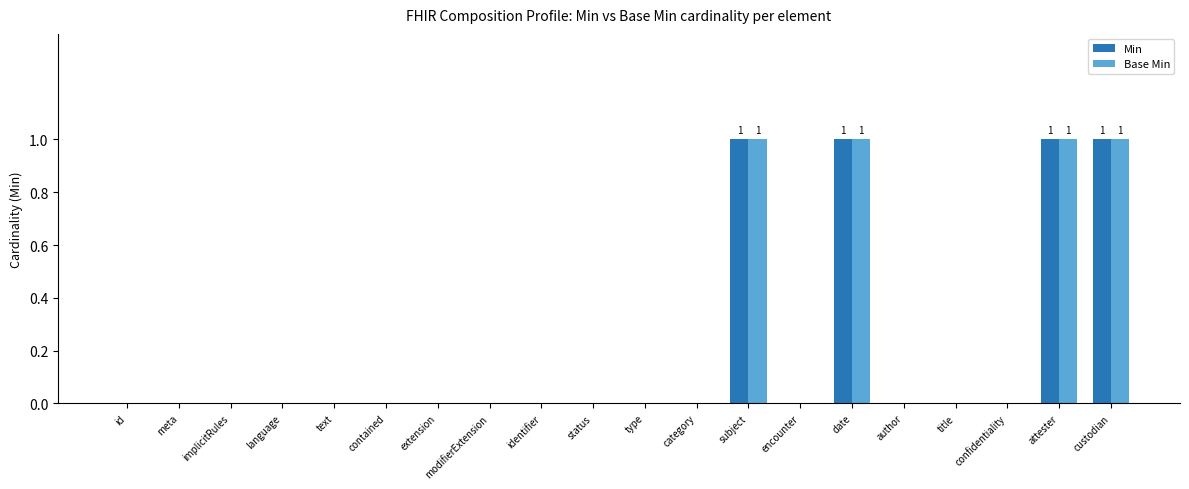

The Base Min series shows 0 at meta. True or false?

True